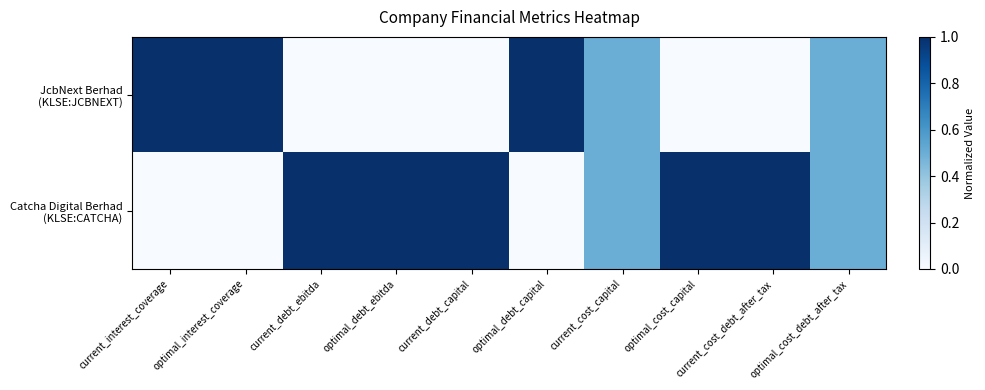

Between current_debt_ebitda and current_cost_debt_after_tax, which series saw the biggest shift?

JcbNext Berhad (KLSE:JCBNEXT)